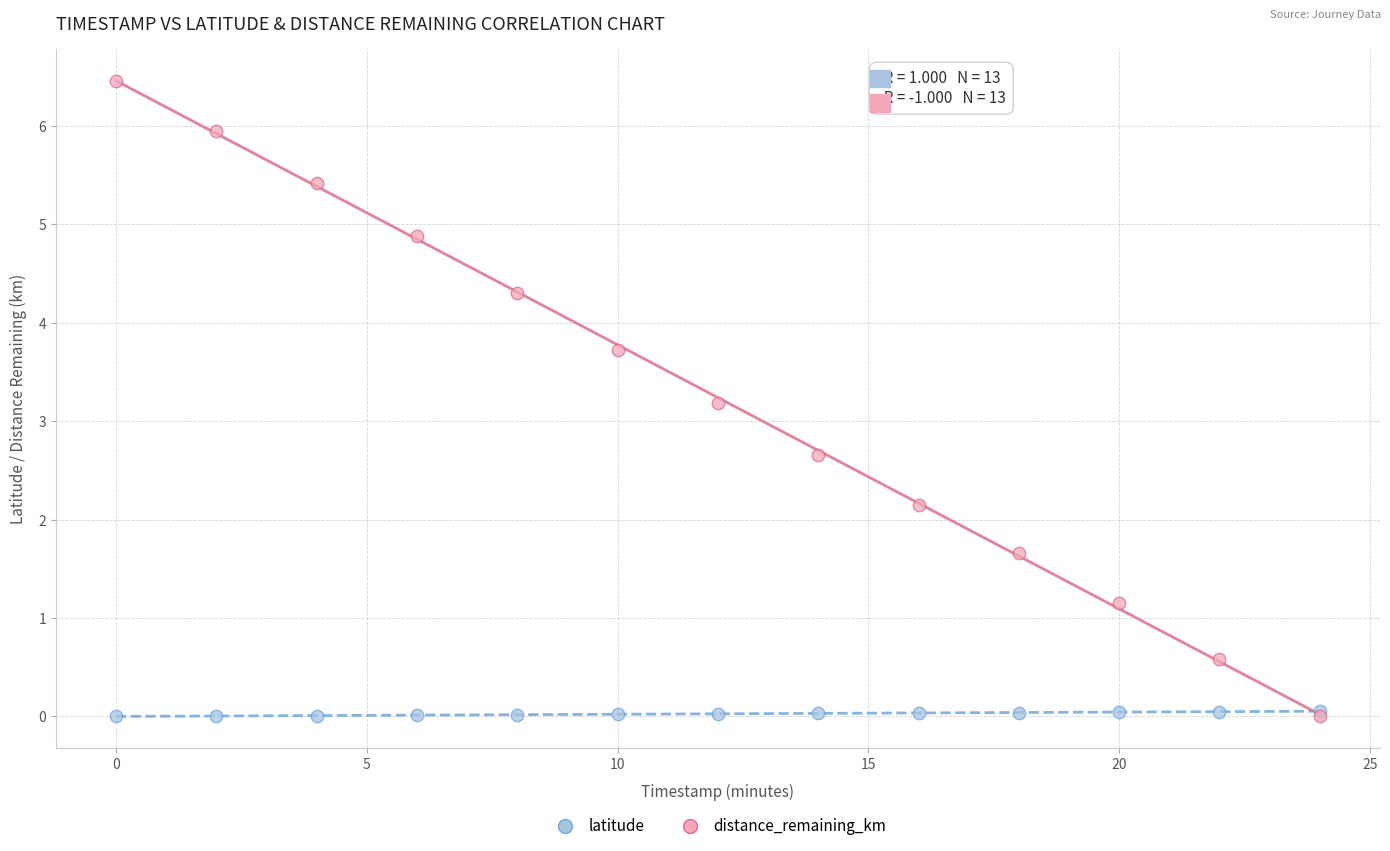

In the distance_remaining_km series, what Y value is closest to 3?

3.2